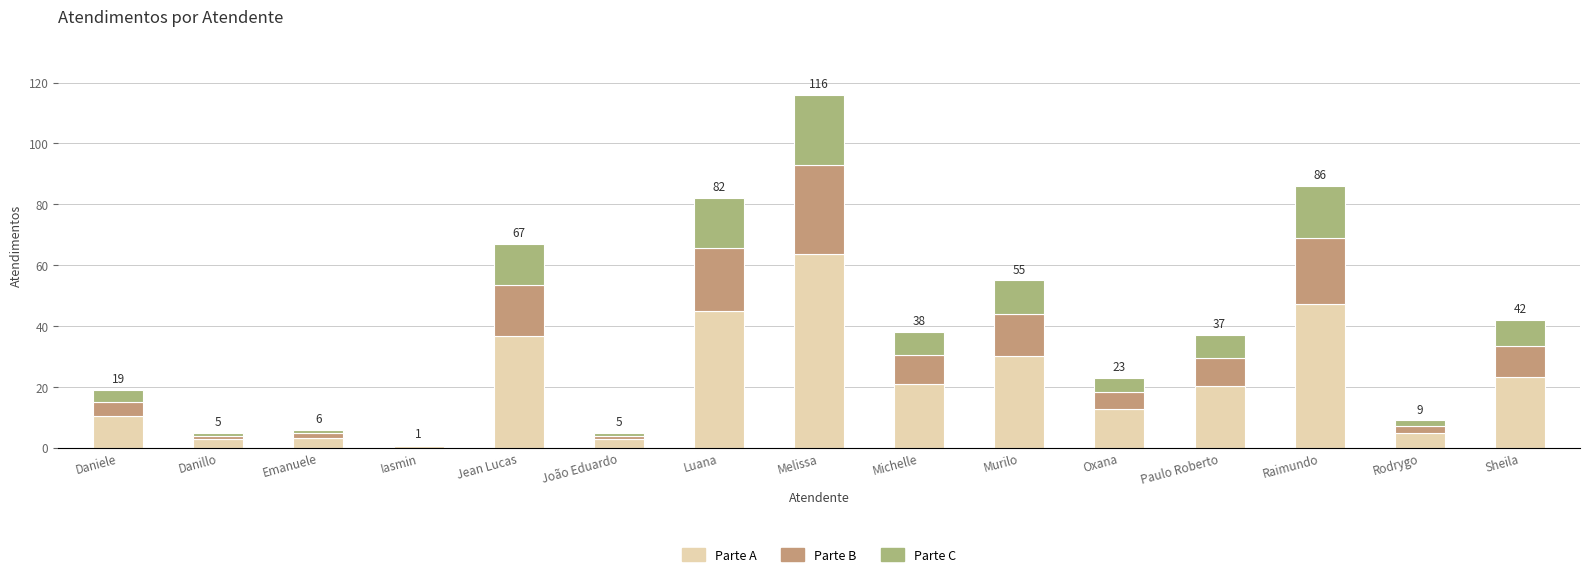

At which label does Parte A reach its peak?

Melissa